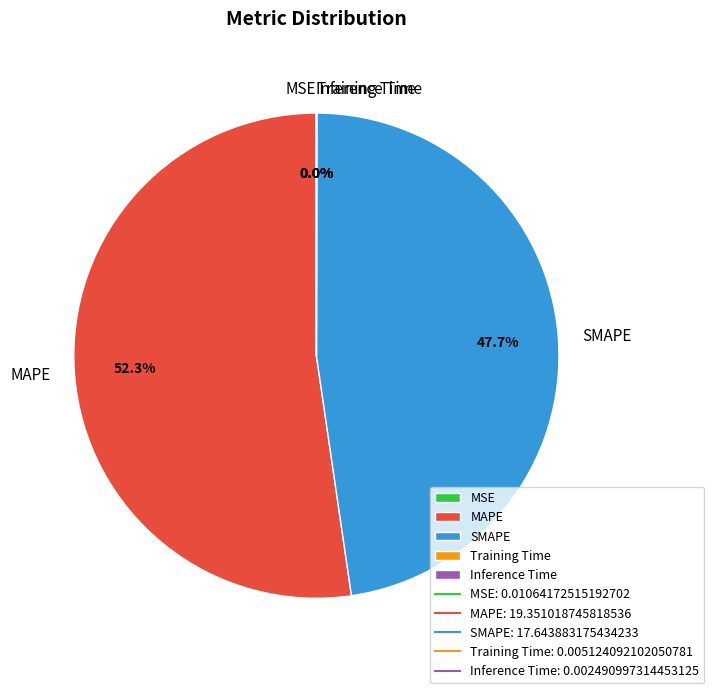

Which category accounts for the majority?

MAPE